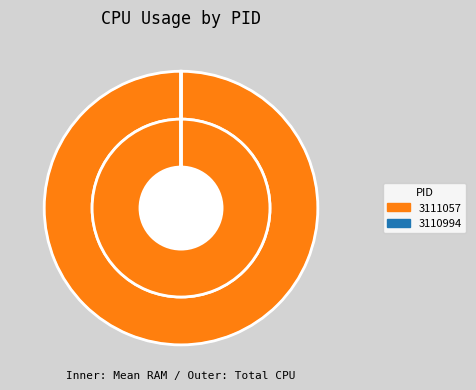

Is 3110994 the majority of the pie?

No